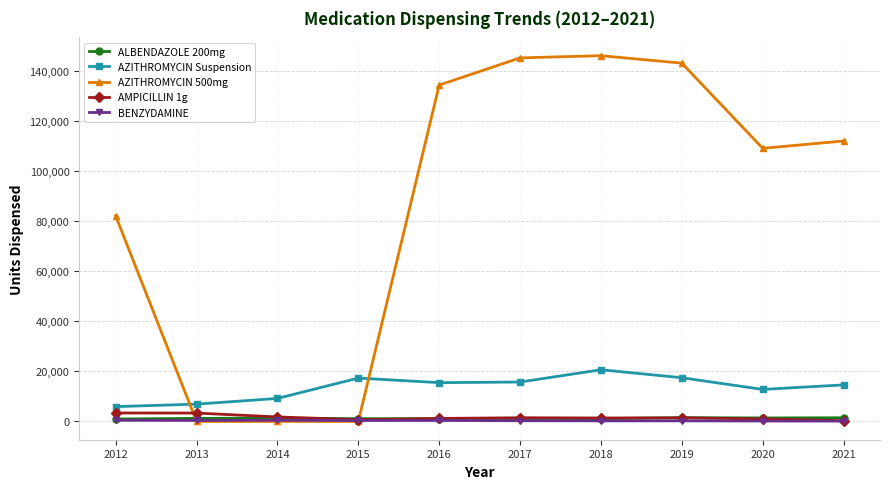

Is the value of AZITHROMYCIN 500mg at 2018 greater than the value of AZITHROMYCIN Suspension at 2015?

Yes